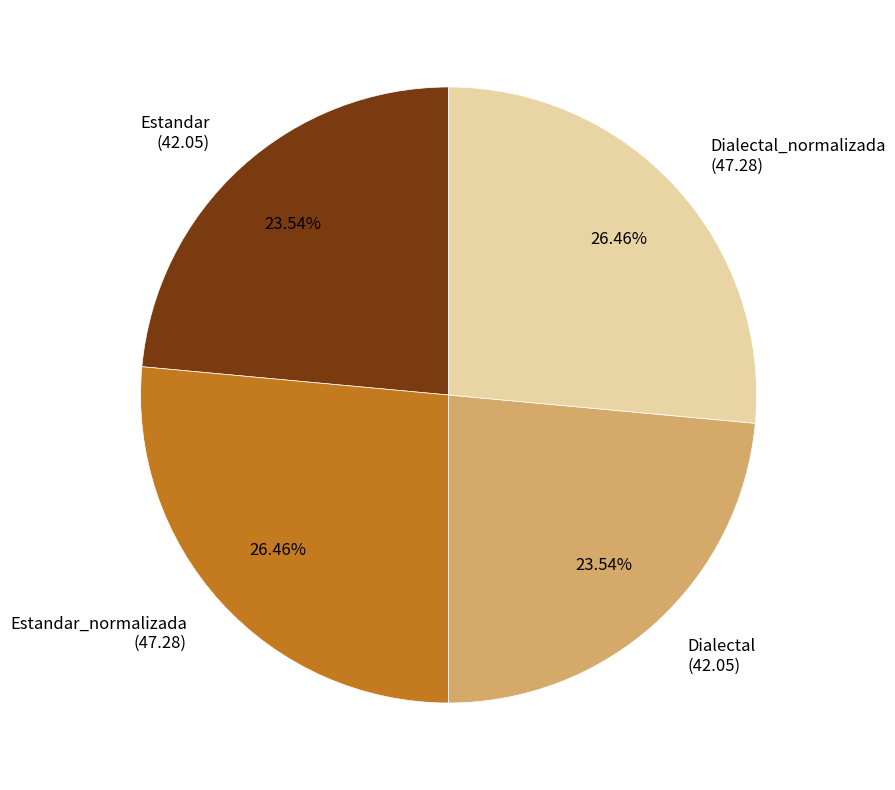

To the nearest percent, what portion does Estandar_normalizada represent?

26%